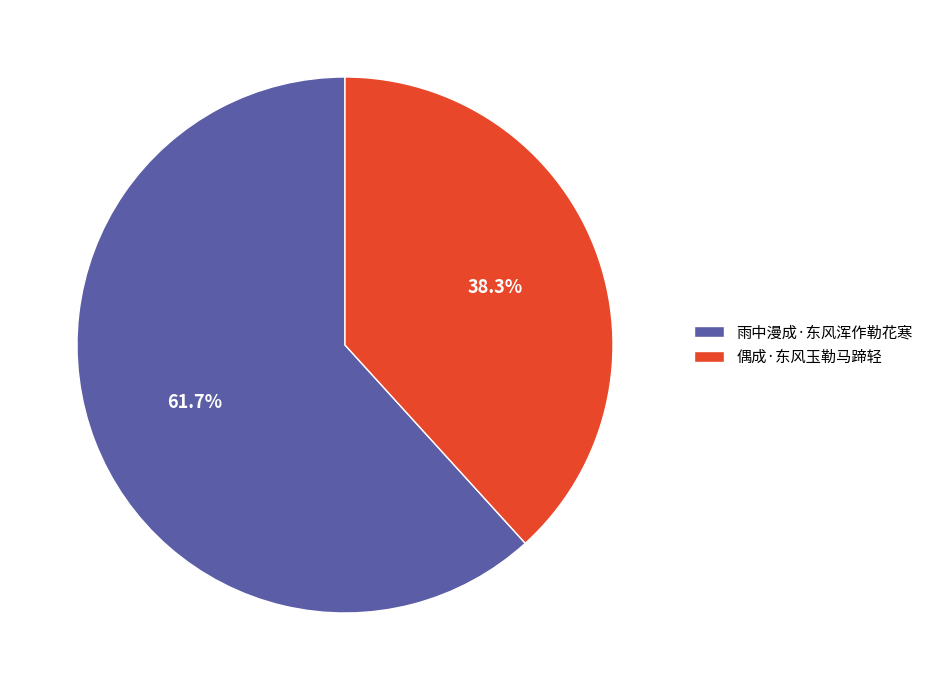

What portion of the pie excludes 雨中漫成·东风浑作勒花寒?

38.3%